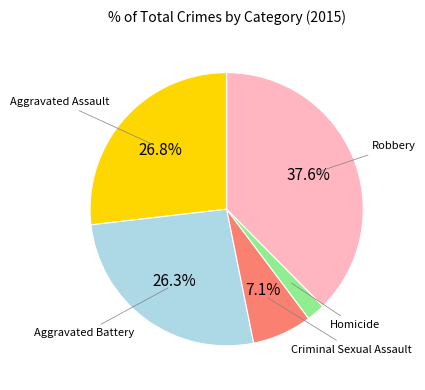

Is there any slice that represents more than half of the pie?

No